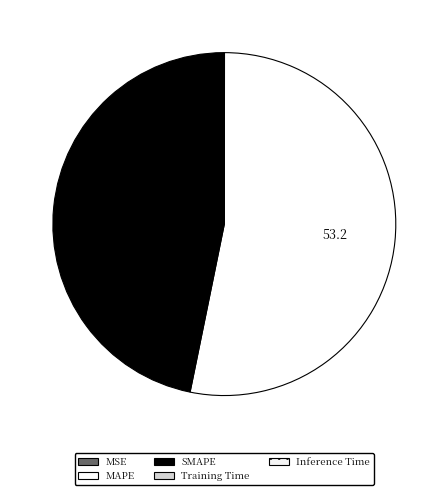

What is the majority slice?

MAPE